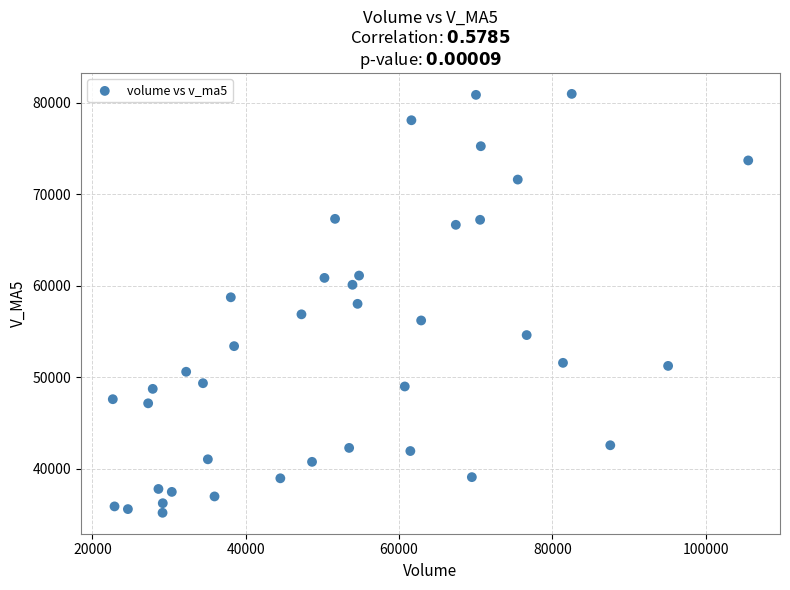

What is the range of X values (max minus min)?

82888.5